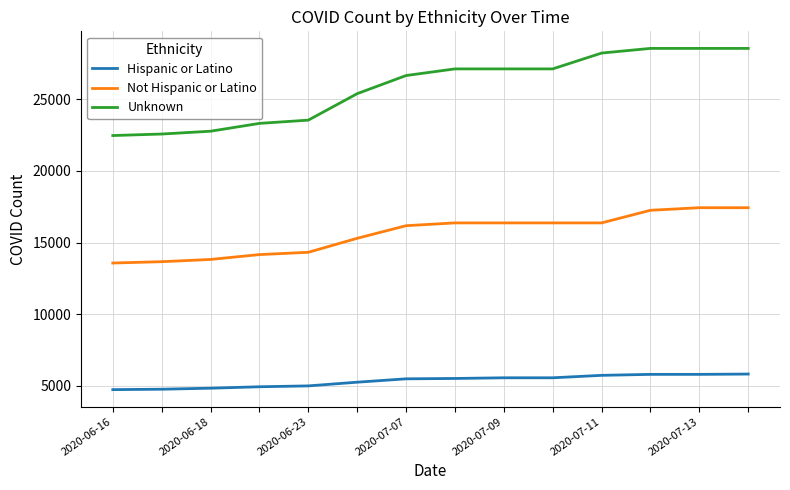

What are all the series names shown in the legend?

Hispanic or Latino, Not Hispanic or Latino, Unknown